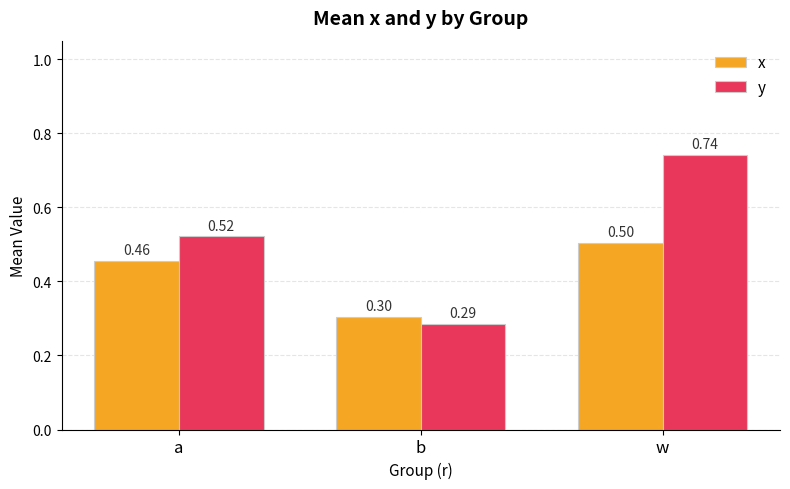

List the series in order of their peak value, highest first.

y, x